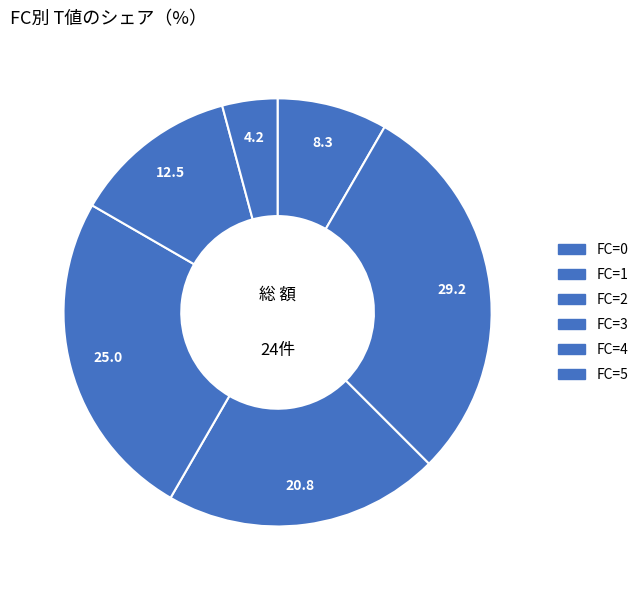

Count the number of slices in the pie.

6